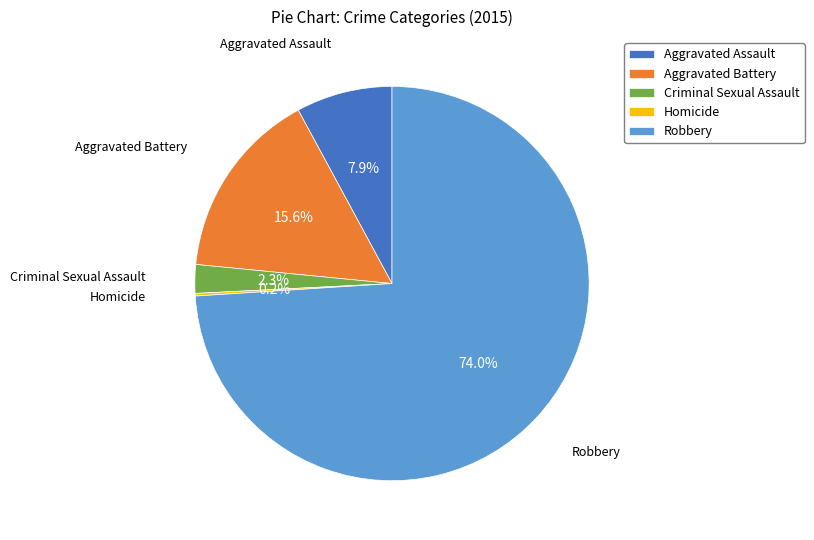

What is the majority slice?

Robbery